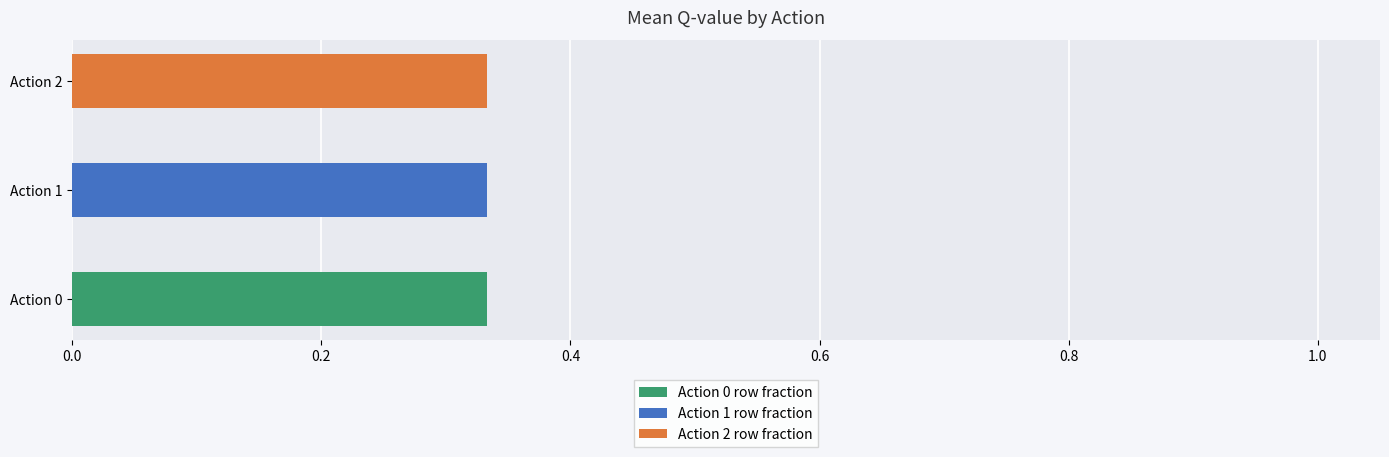

Which category has the highest value in the Action 0 row fraction series?

Action 0